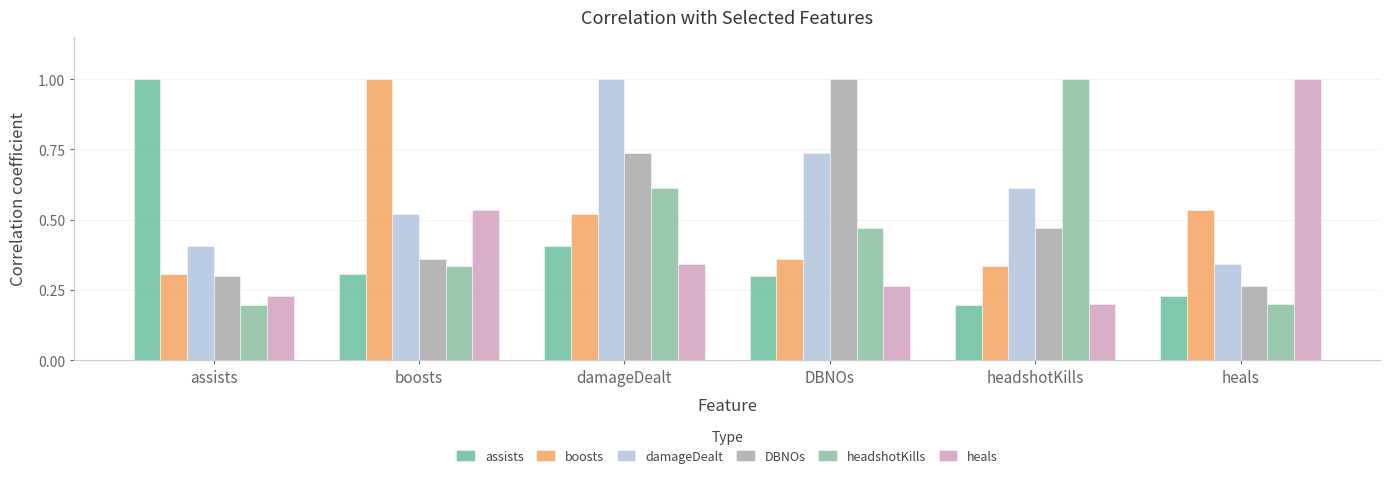

How many bars are there in each group?

6